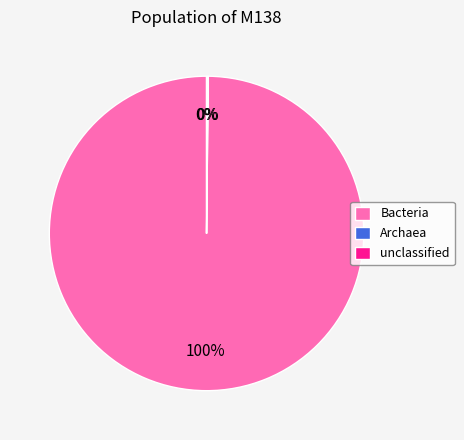

To the nearest percent, what portion does Bacteria represent?

100%